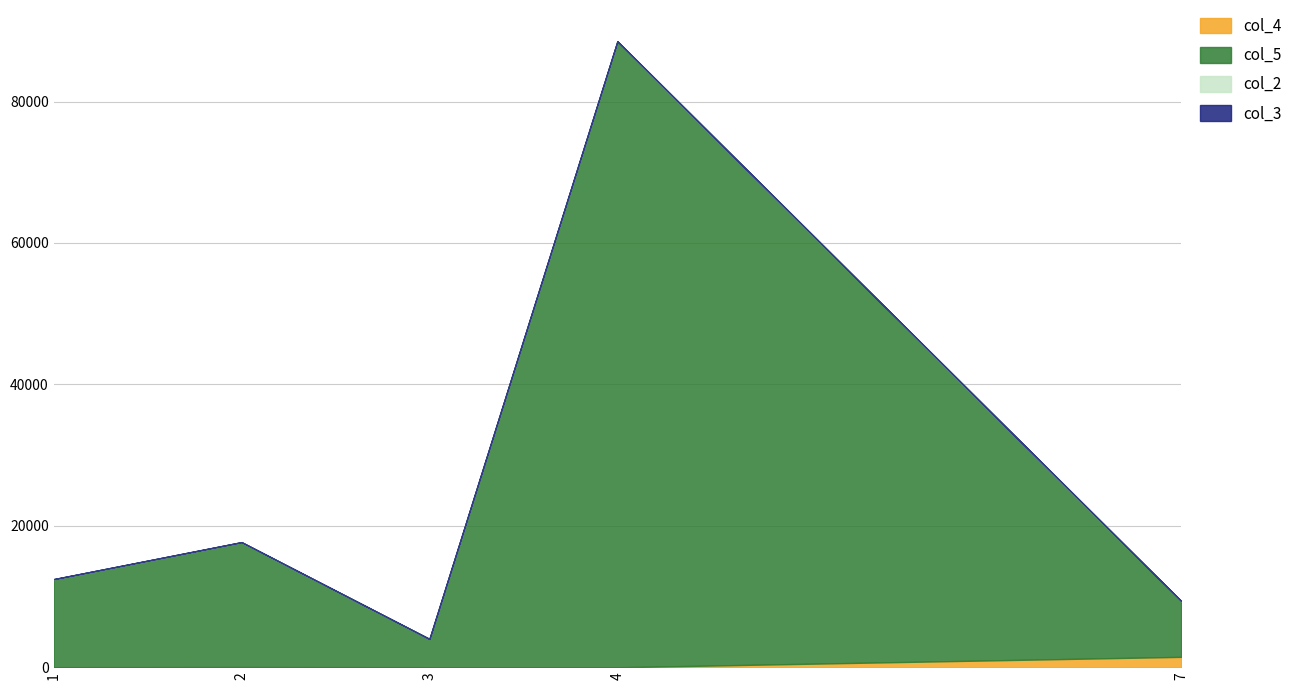

Which series has the widest spread of values?

col_5